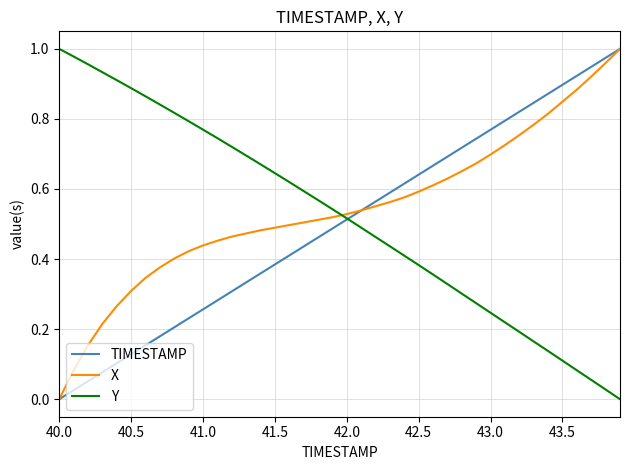

After their last crossing, which series has the higher values: X or Y?

X